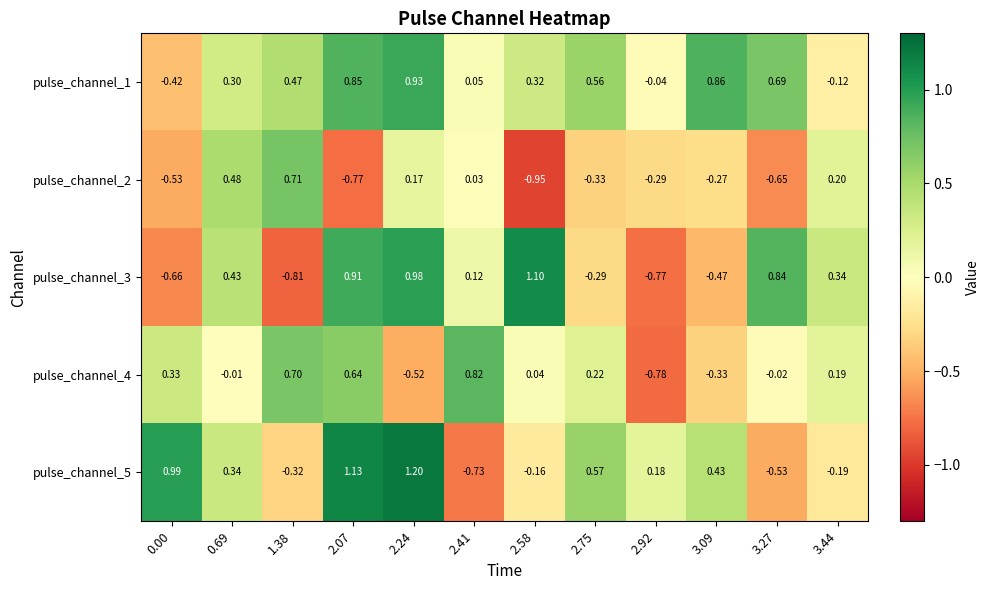

Is the value of pulse_channel_3 at 2.41 greater than the value of pulse_channel_1 at 3.27?

No